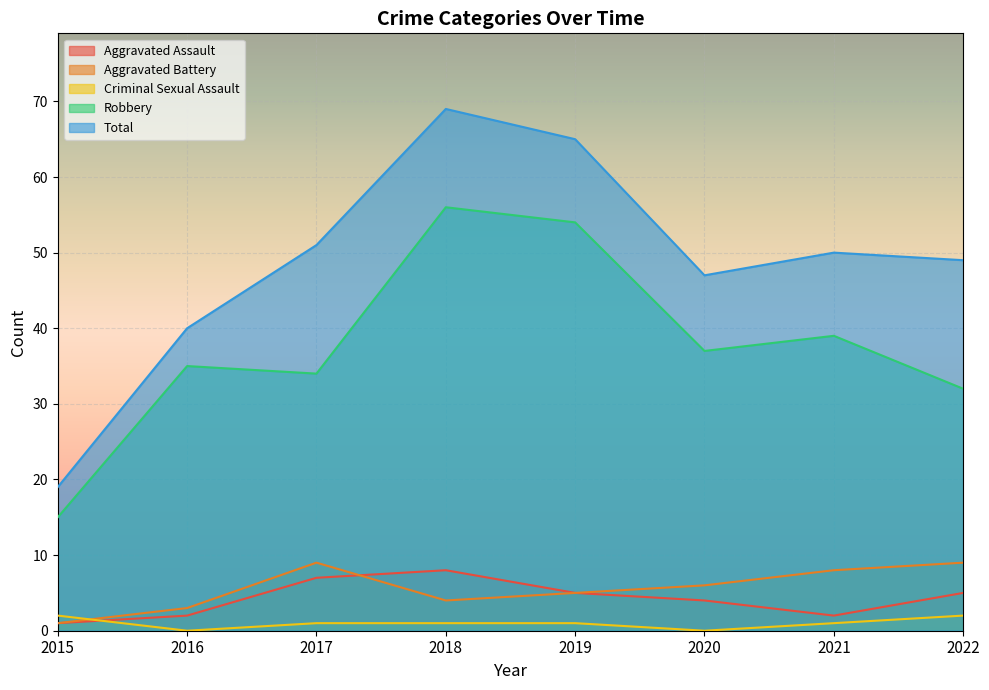

True or false: Aggravated Battery and Criminal Sexual Assault cross at least once.

True